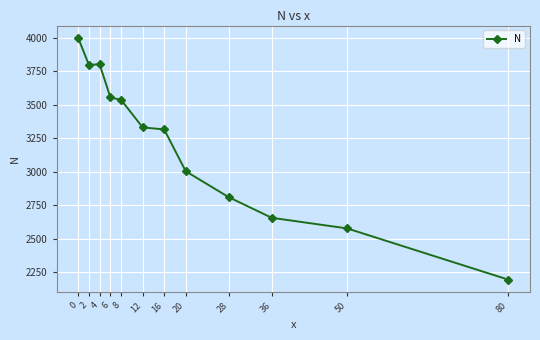

Approximately how many times larger is the value at 6 compared to 36?

1.3